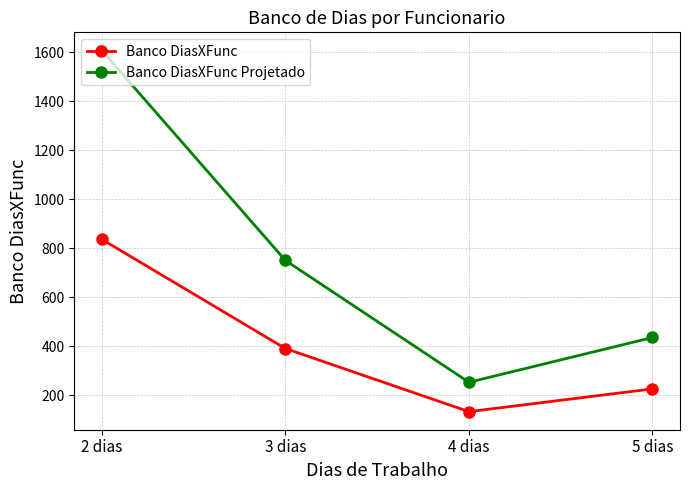

True or false: Banco DiasXFunc and Banco DiasXFunc Projetado intersect in this chart.

False